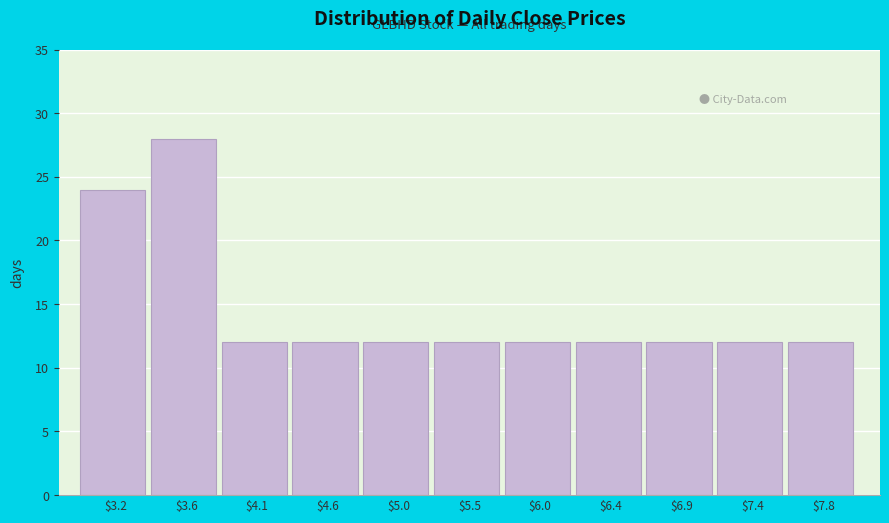

Reading left to right, list all the values displayed in this chart.

24	28	12	12	12	12	12	12	12	12	12